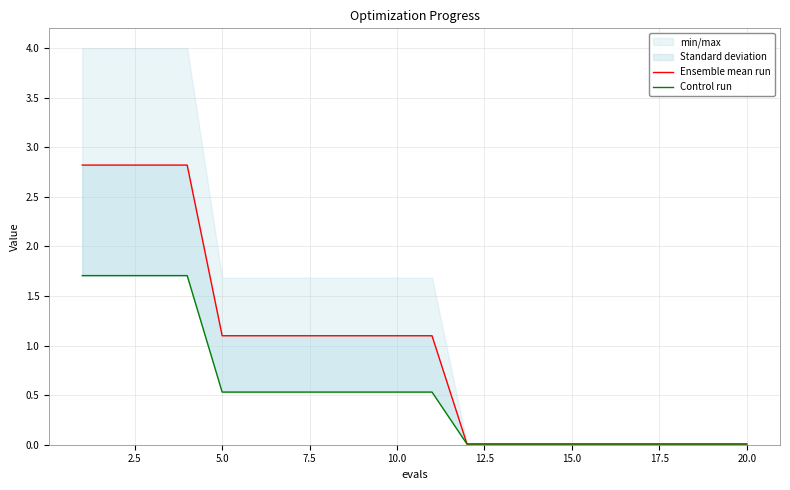

True or false: best line and mean intersect in this chart.

False